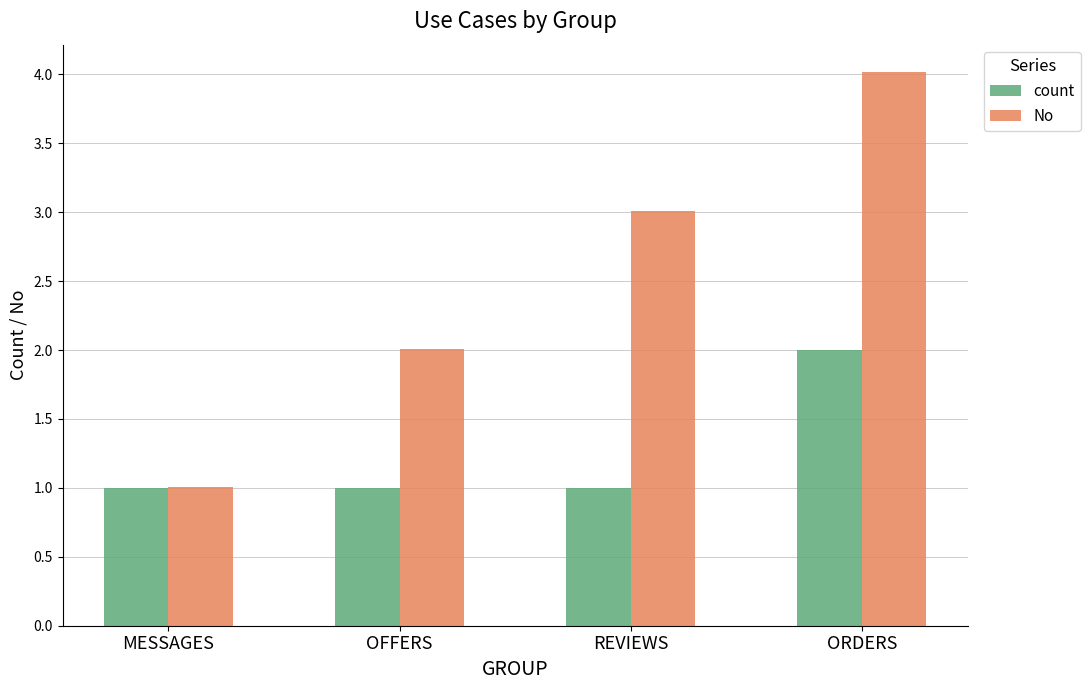

Which series changed the most between OFFERS and REVIEWS?

No